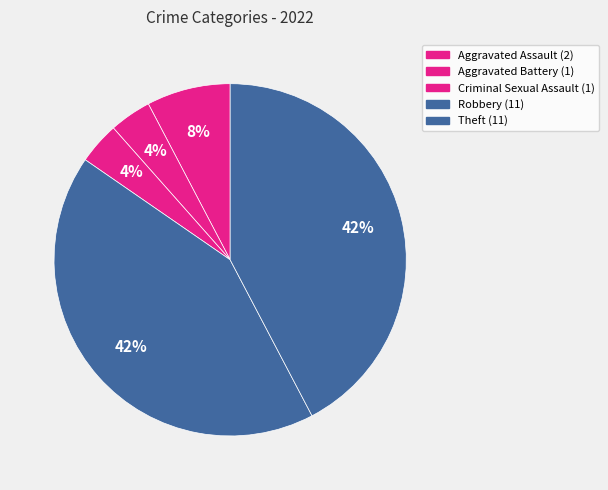

How many segments does this pie chart have?

5